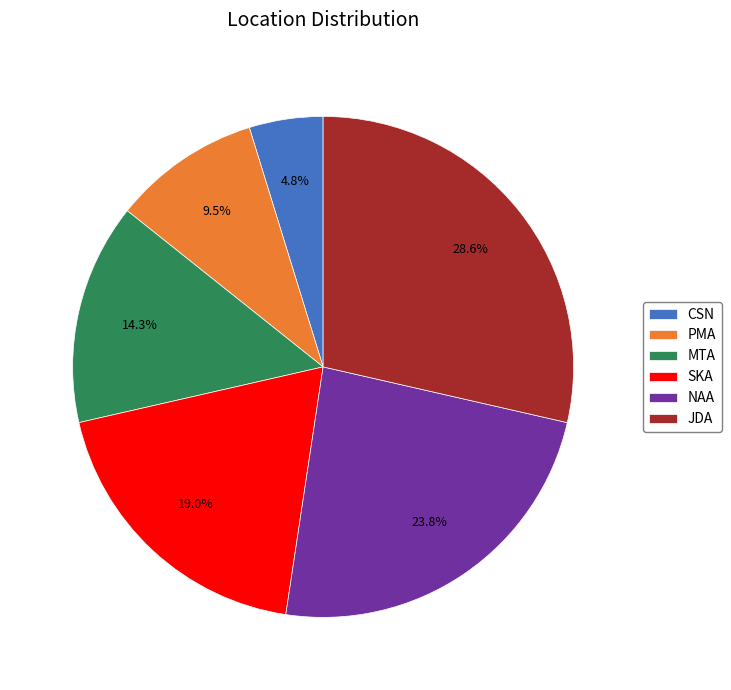

To the nearest percent, what is the average slice percentage?

17%